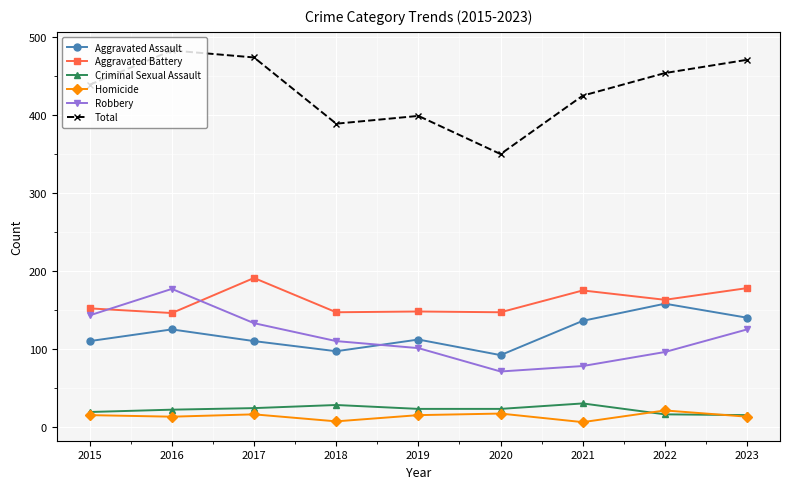

What is the total value across all series at 2023?

942